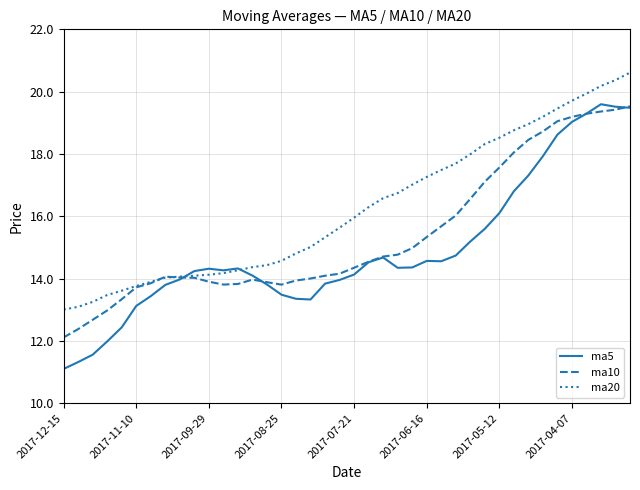

What is the lowest value of the ma20 series?

13.0